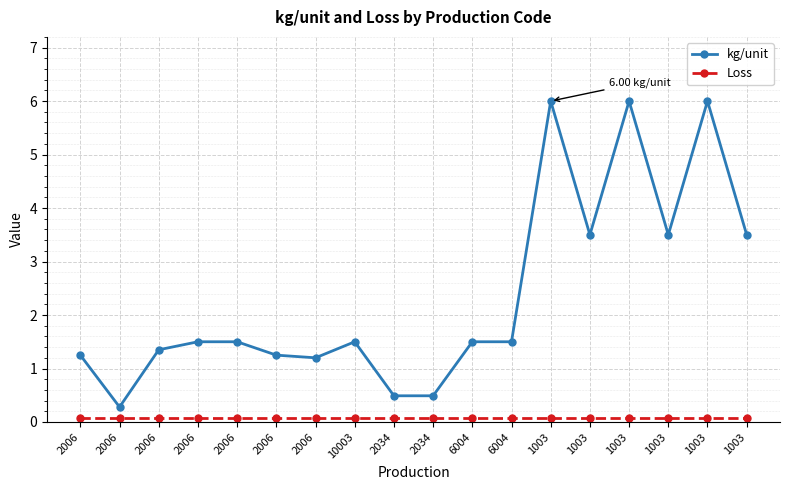

Reading left to right, list all the values displayed in this chart.

kg/unit: 1.2	0.3	1.4	1.5	1.5	1.2	1.2	1.5	0.5	0.5	1.5	1.5	6.0	3.5	6.0	3.5	6.0	3.5
Loss: 0.1	0.1	0.1	0.1	0.1	0.1	0.1	0.1	0.1	0.1	0.1	0.1	0.1	0.1	0.1	0.1	0.1	0.1